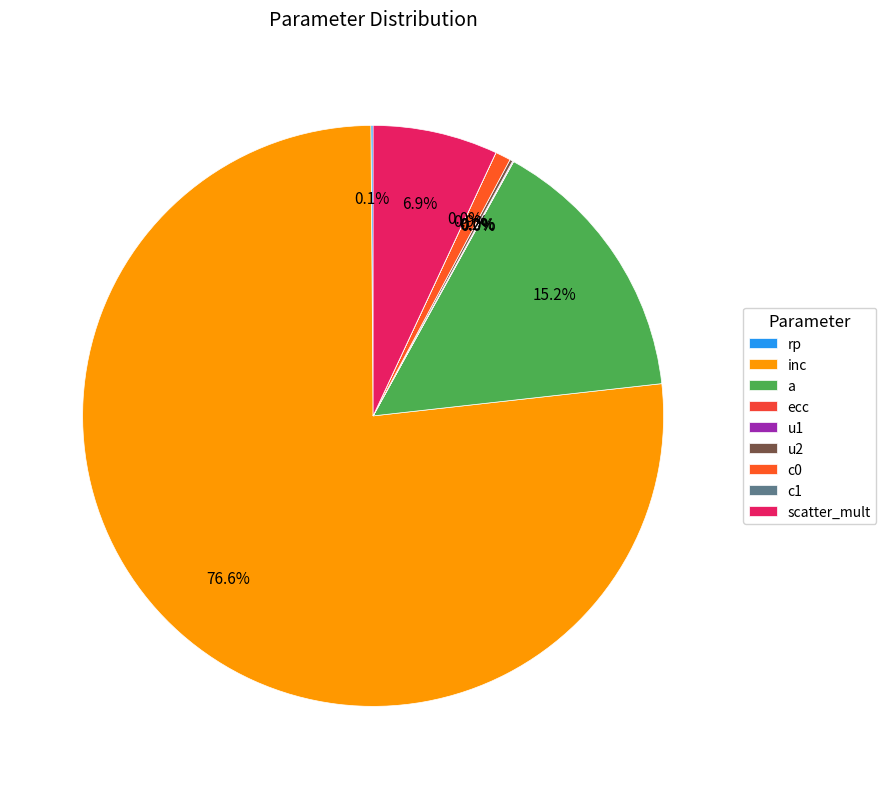

Is there a majority slice in this chart?

Yes